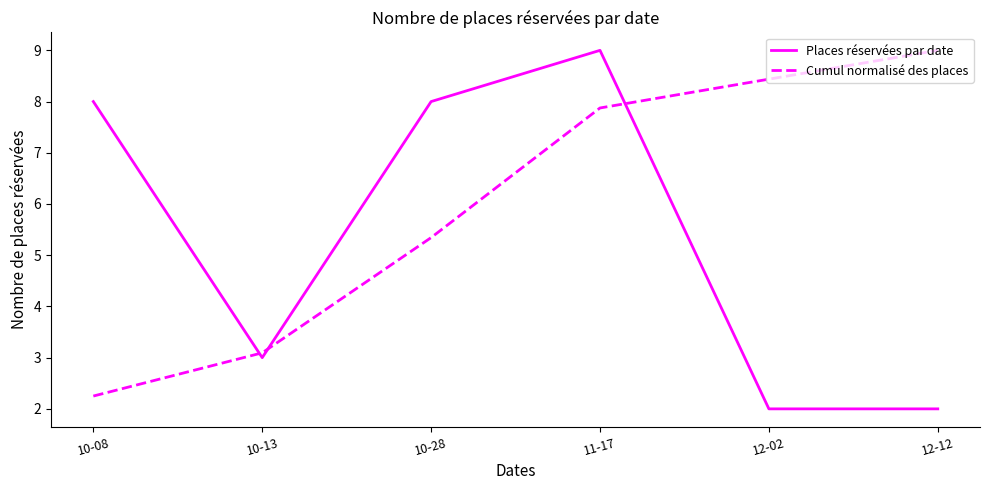

Rank the series by their average value, from lowest to highest.

Places réservées par date, Cumul normalisé des places